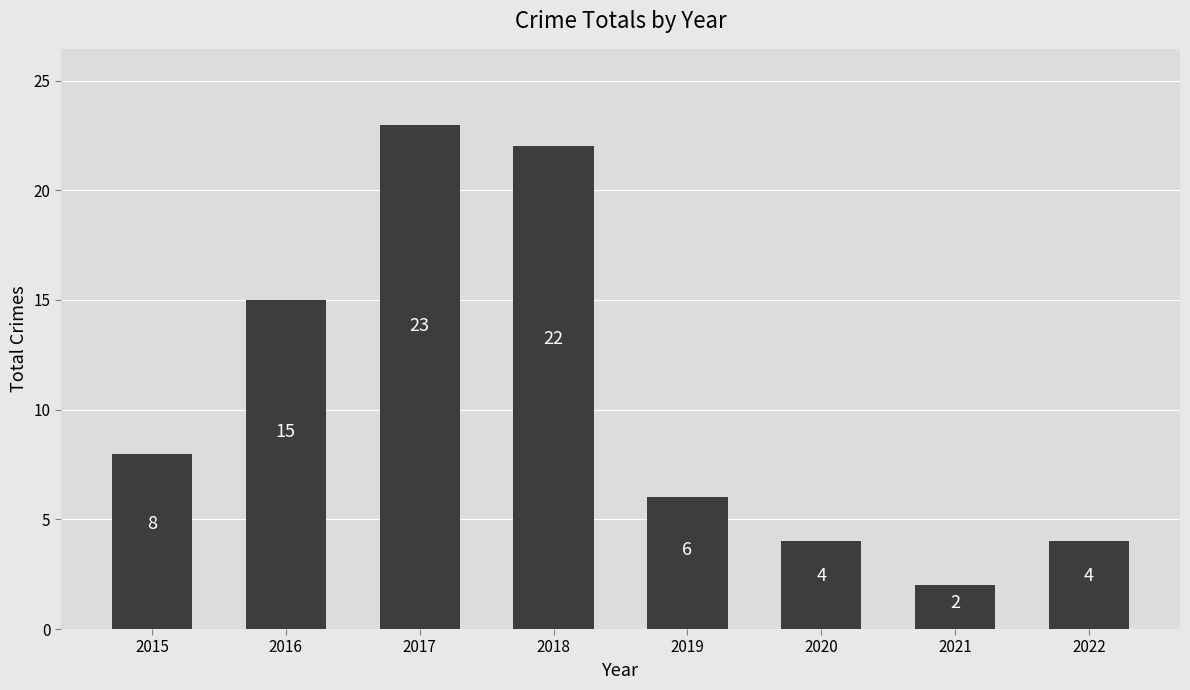

At which category does the chart reach its peak across all series?

2017